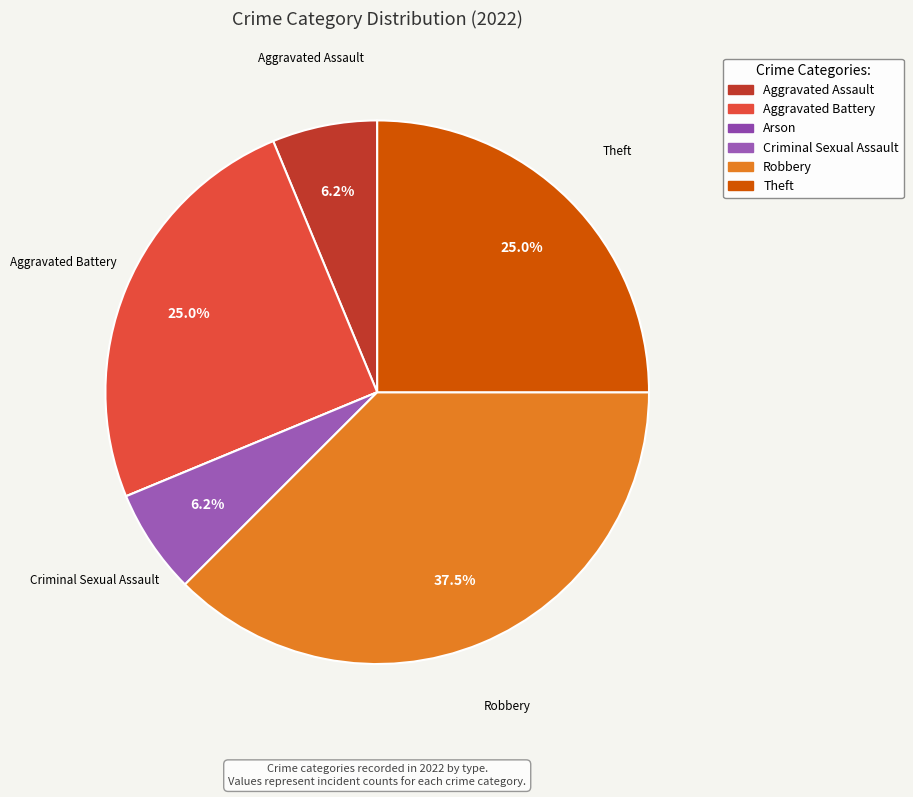

Is there any slice that represents more than half of the pie?

No